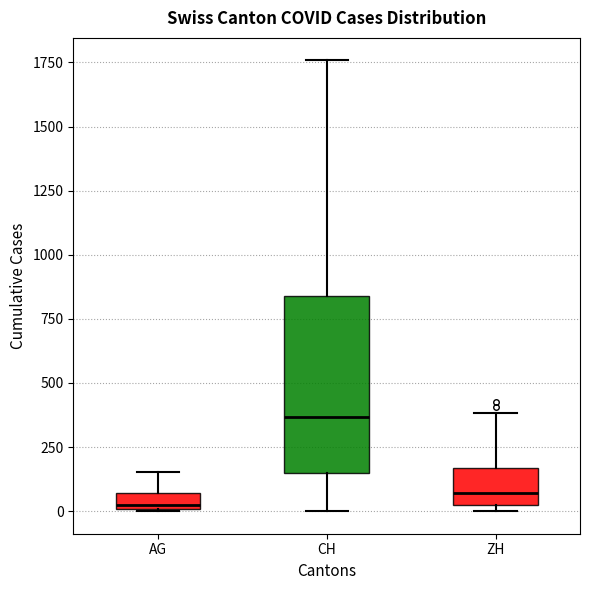

Where does the upper whisker of the box for CH end on the y-axis? The values are not printed on the chart, so give them approximately, as read against the axis.

1750